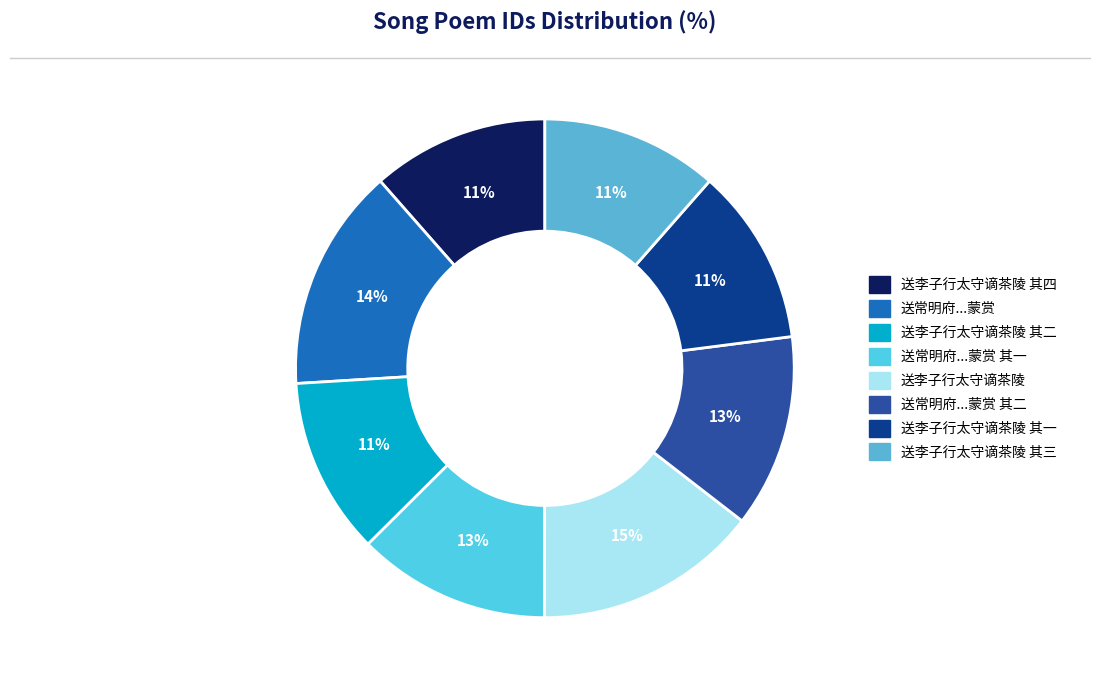

How many segments does this pie chart have?

8